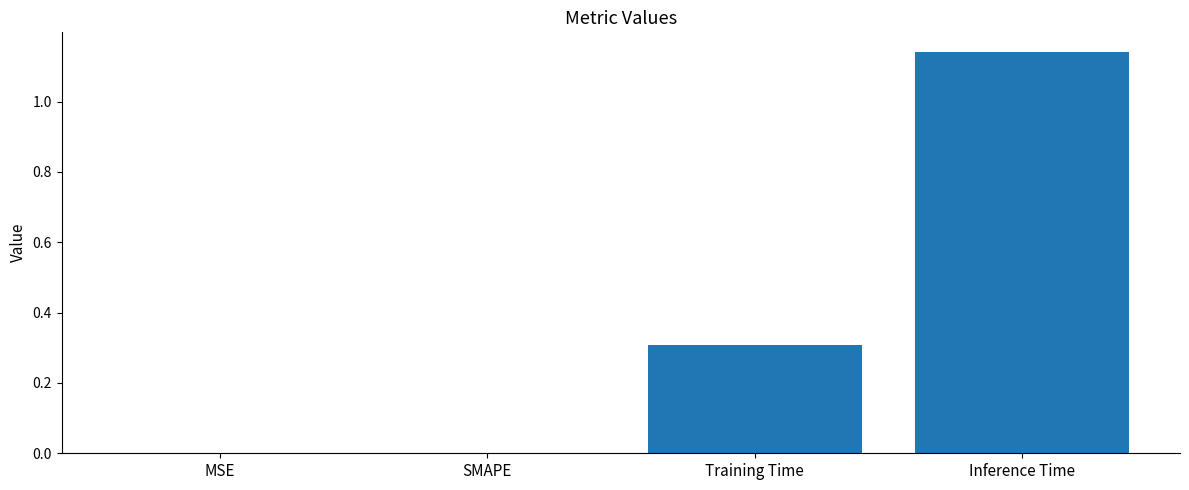

Which label corresponds to the largest value in the chart?

Inference Time